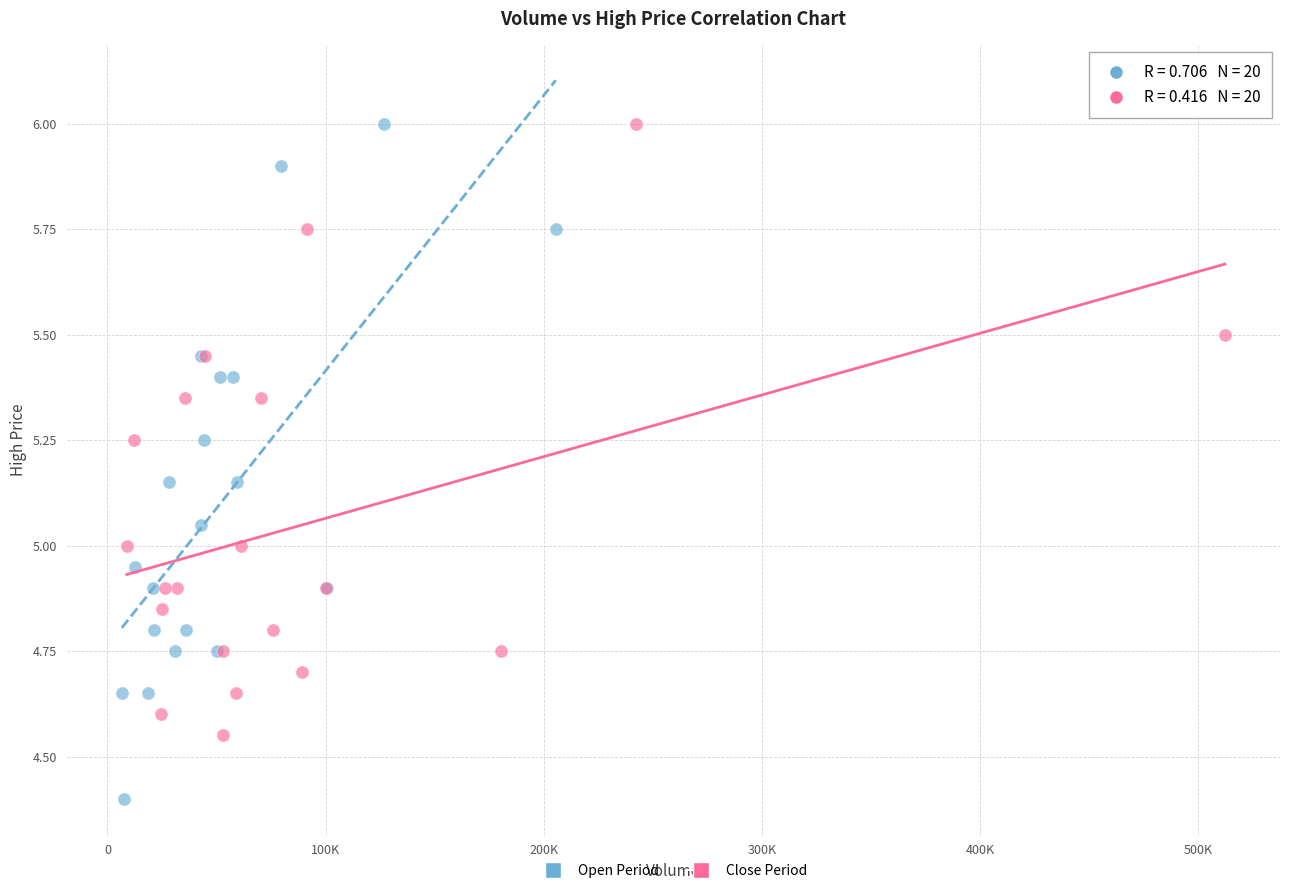

Which series reaches the minimum Y coordinate?

Open Period